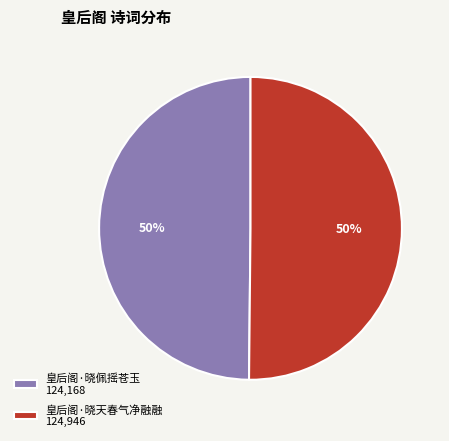

True or false: 皇后阁·晓佩摇苍玉 accounts for 50% of the total.

True